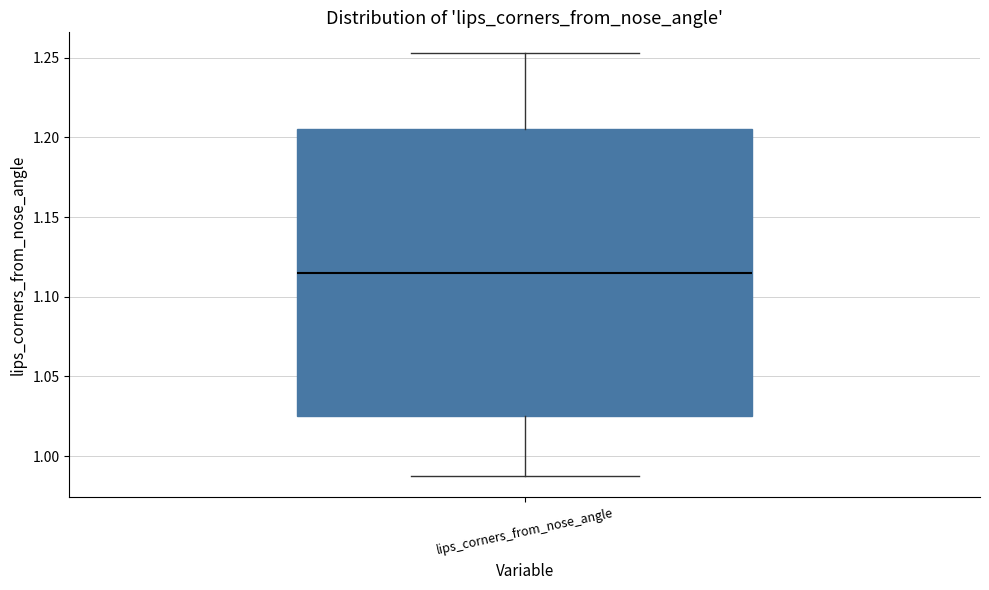

Read this box plot against the y-axis: the position of the median line, the range covered by the box, and the ends of both whiskers. The values are not printed on the chart, so give them approximately, as read against the axis.

median 1.115, box 1.025 to 1.205, whiskers 0.985 to 1.255